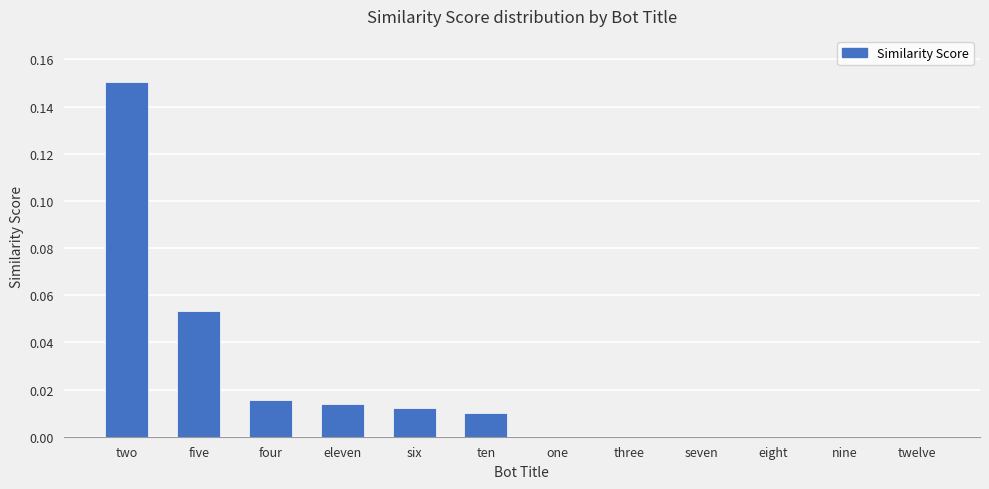

What is the sum of all values?

0.3